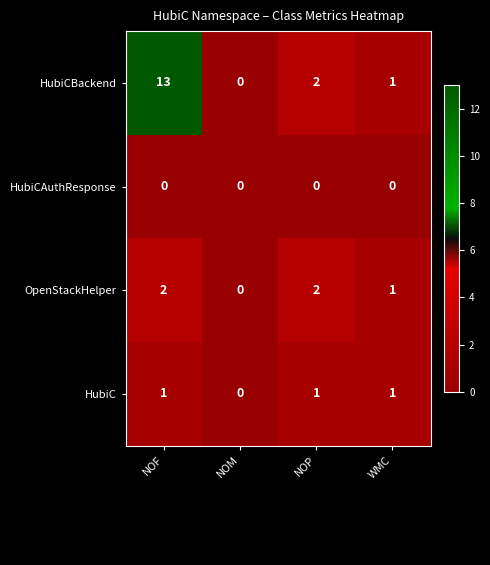

What is the average value of the HubiCBackend series?

4